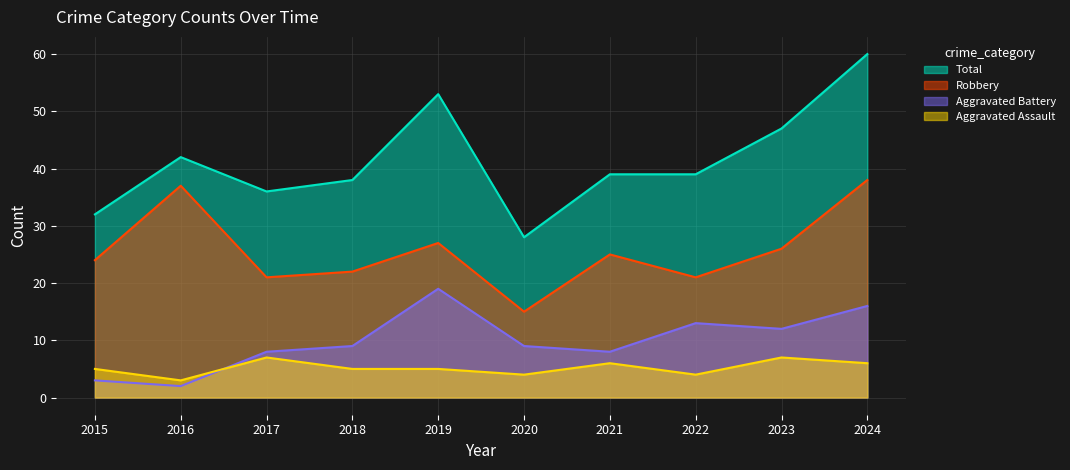

In Robbery, how many points are higher than both neighbors (excluding endpoints)?

3